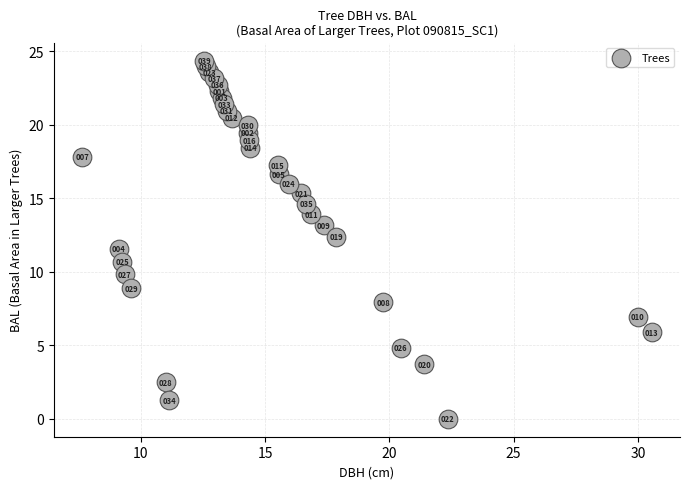

What is the range of Y values (max minus min)?

24.4